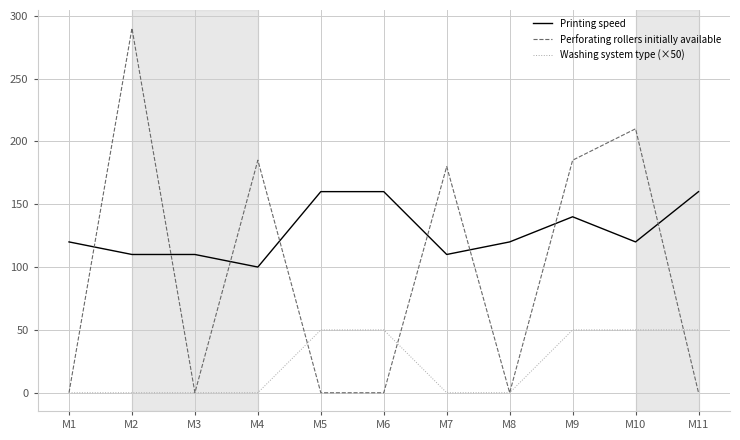

What is the maximum value for Perforating rollers initially available?

290